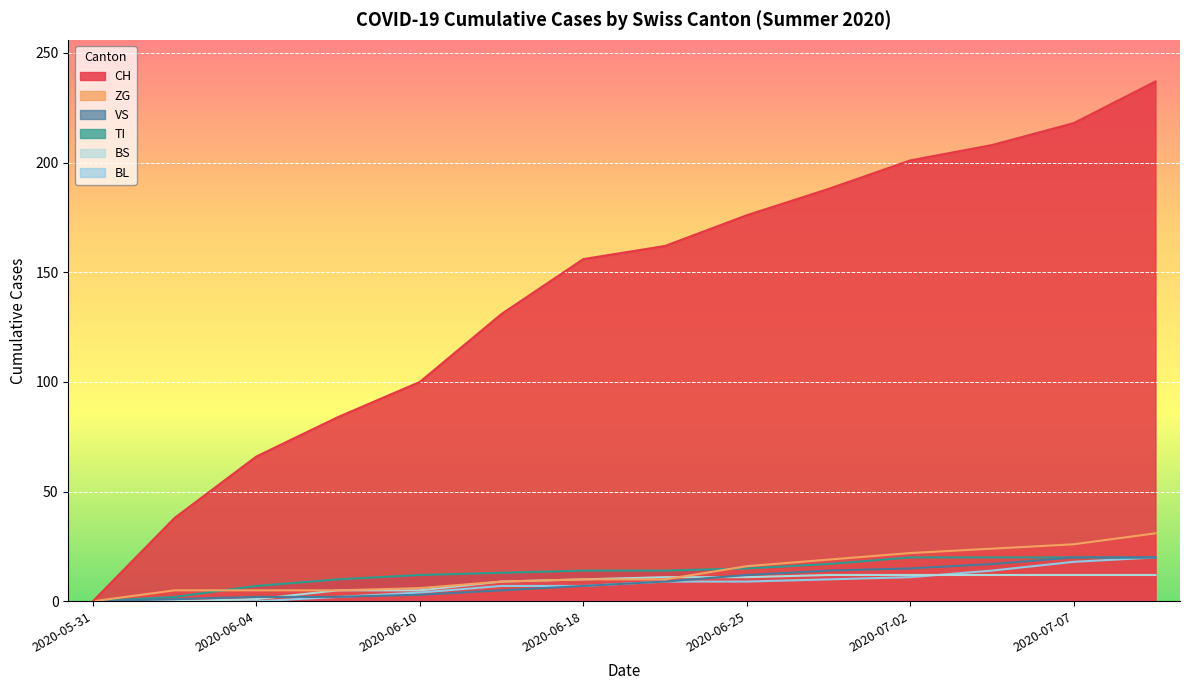

What is the value of the CH point at the 2nd from the left?

38